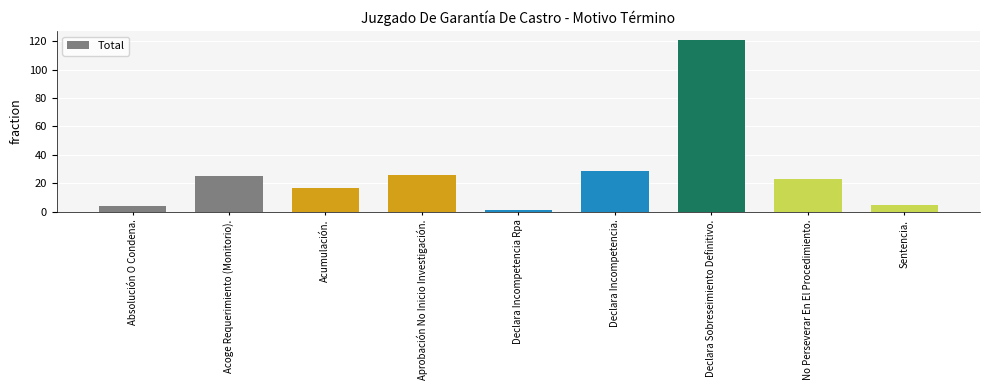

True or false: the data shows 189 at Declara Sobreseimiento Definitivo..

False